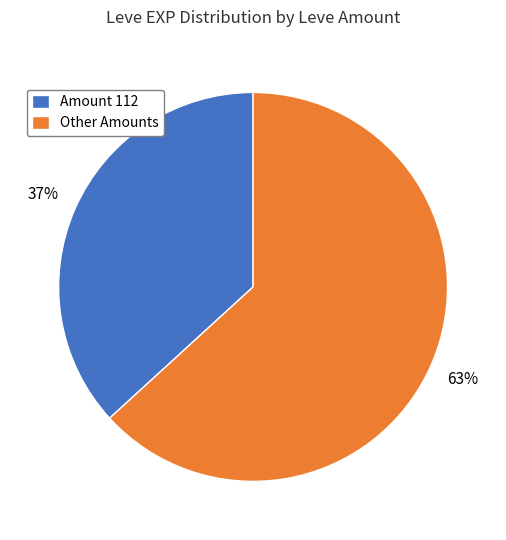

What is the largest slice in the pie chart?

Other Amounts